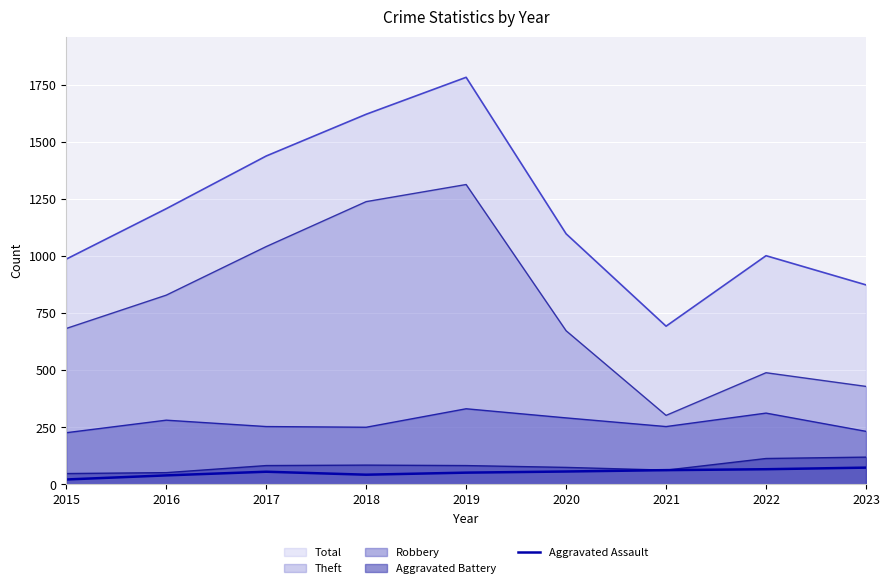

The chart shows a value of 74 at 2018. True or false?

False